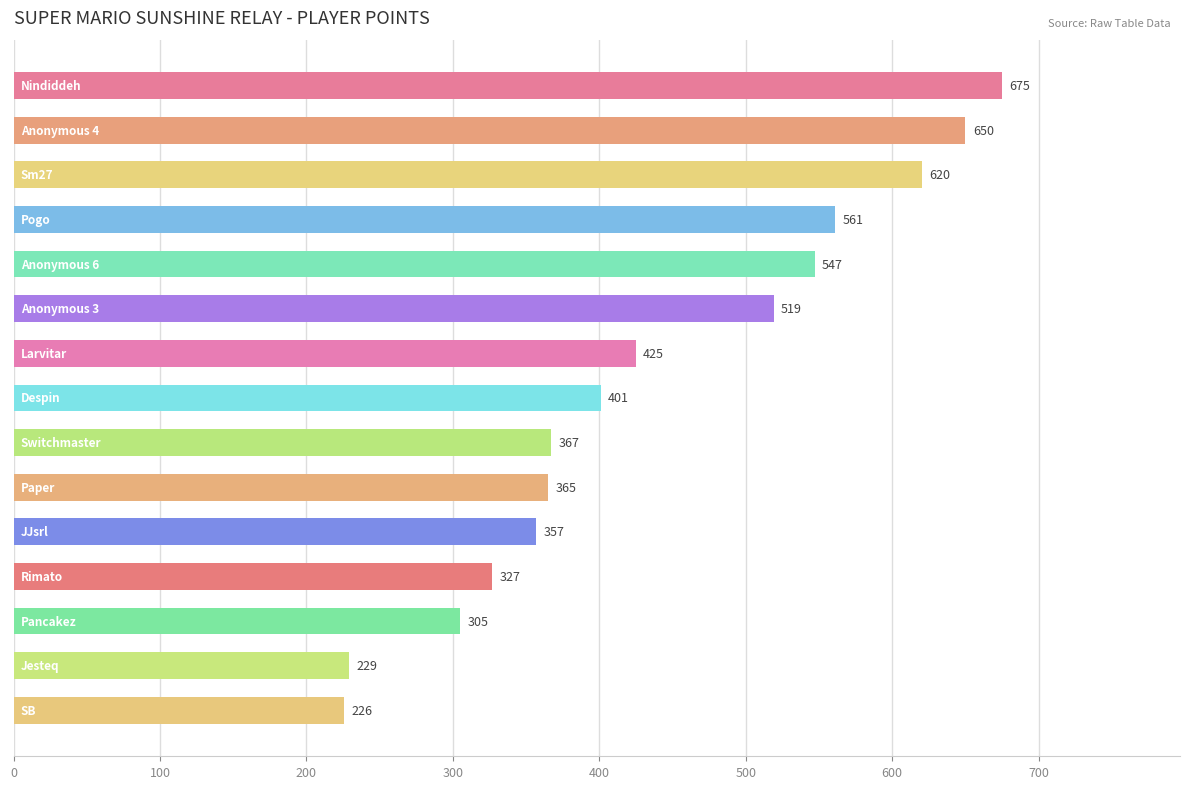

Reading top to bottom, transcribe all the data shown in this chart.

675	650	620	561	547	519	425	401	367	365	357	327	305	229	226